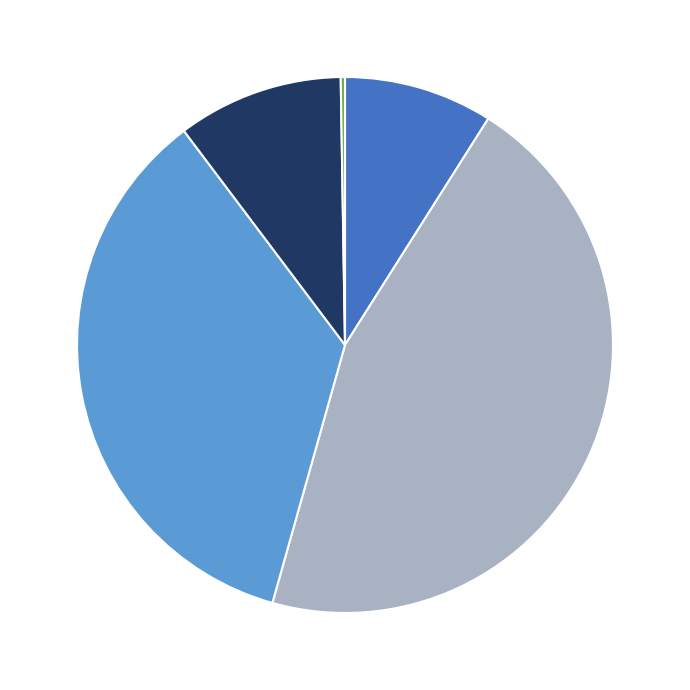

Is there any slice that represents more than half of the pie?

No